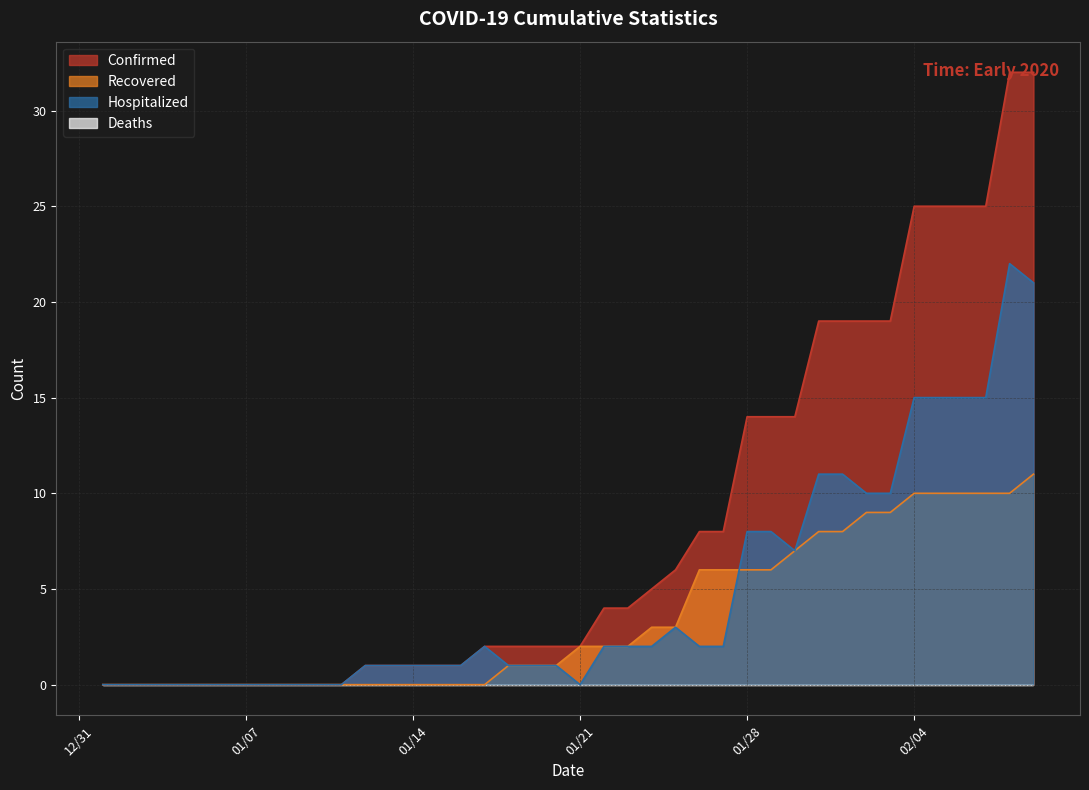

How many distinct data groups are displayed?

4